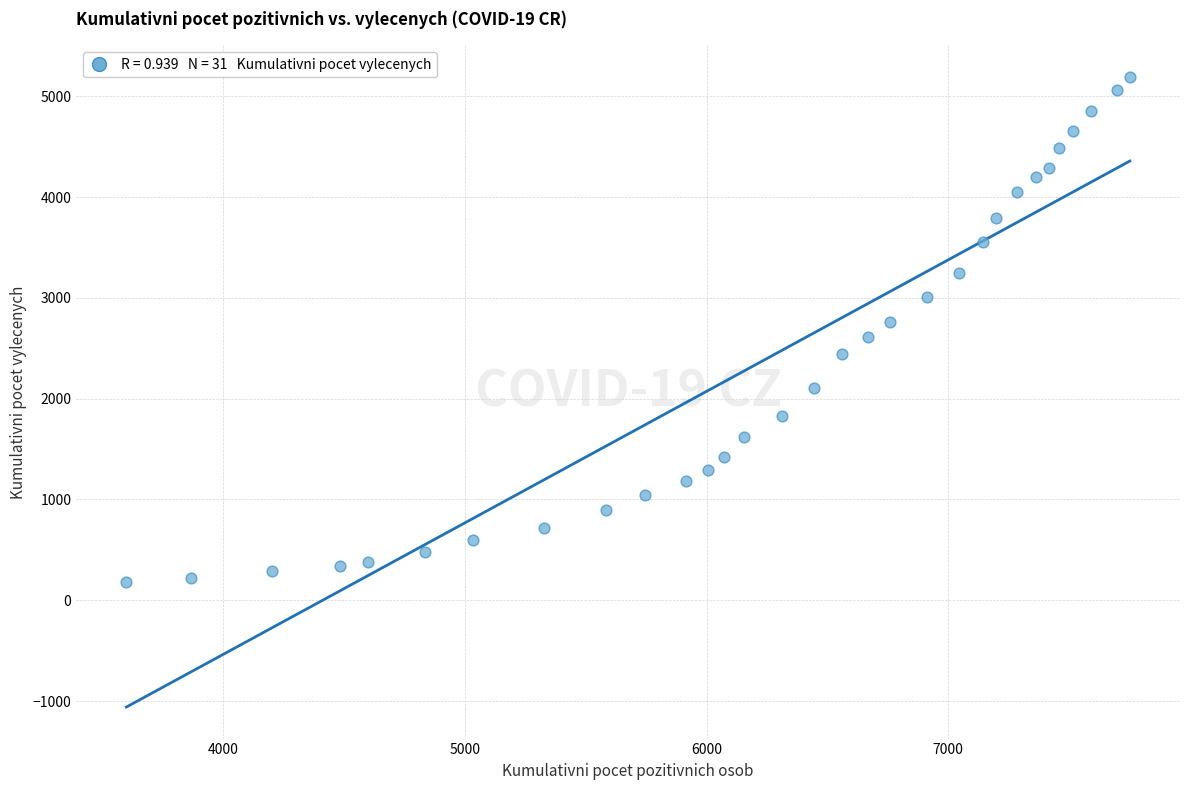

What is the range of X values (max minus min)?

4154